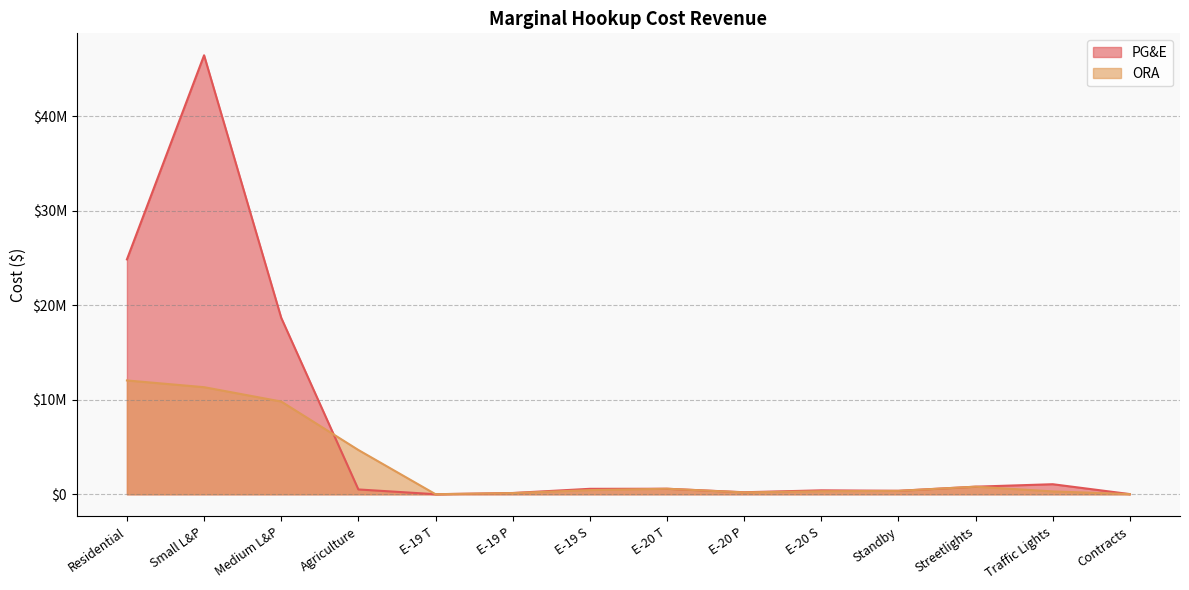

Reading left to right, transcribe all the data shown in this chart.

PG&E: Residential=24852844.5	Small L&P=46448331.0	Medium L&P=18673780.0	Agriculture=513096.0	E-19 T=9460.0	E-19 P=136880.0	E-19 S=579856.0	E-20 T=588677.0	E-20 P=217662.0	E-20 S=419423.0	Standby=370832.0	Streetlights=807097.0	Traffic Lights=1067519.0	Contracts=21447.0
ORA: Residential=12044998.0	Small L&P=11333428.0	Medium L&P=9815266.0	Agriculture=4687207.0	E-19 T=9460.0	E-19 P=128242.0	E-19 S=443696.0	E-20 T=588677.0	E-20 P=201732.0	E-20 S=325700.0	Standby=363538.0	Streetlights=806793.0	Traffic Lights=305961.0	Contracts=20882.0